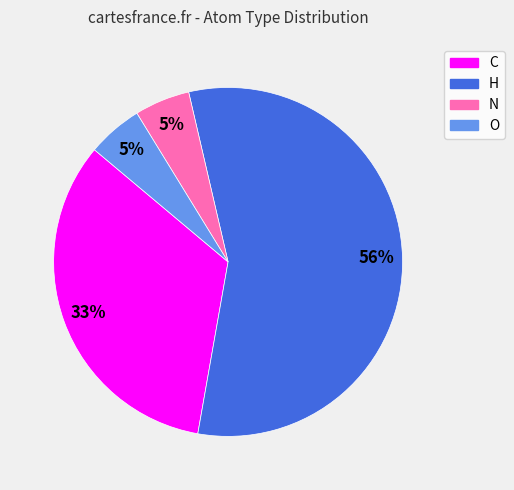

True or false: N accounts for 1% of the total.

False